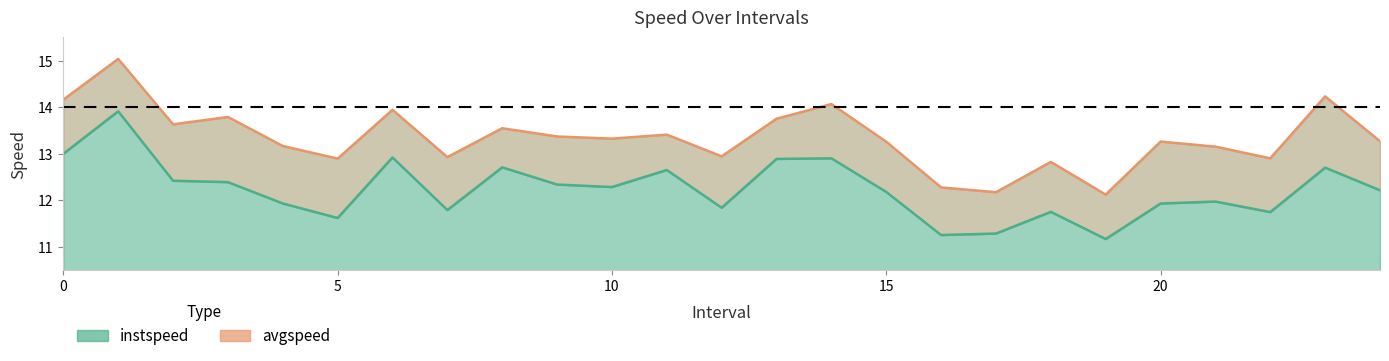

Is the value of instspeed at 21 greater than the value of avgspeed at 23?

No